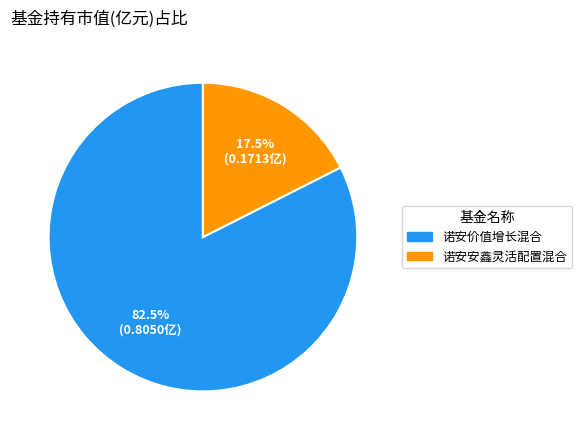

Is there a majority slice in this chart?

Yes